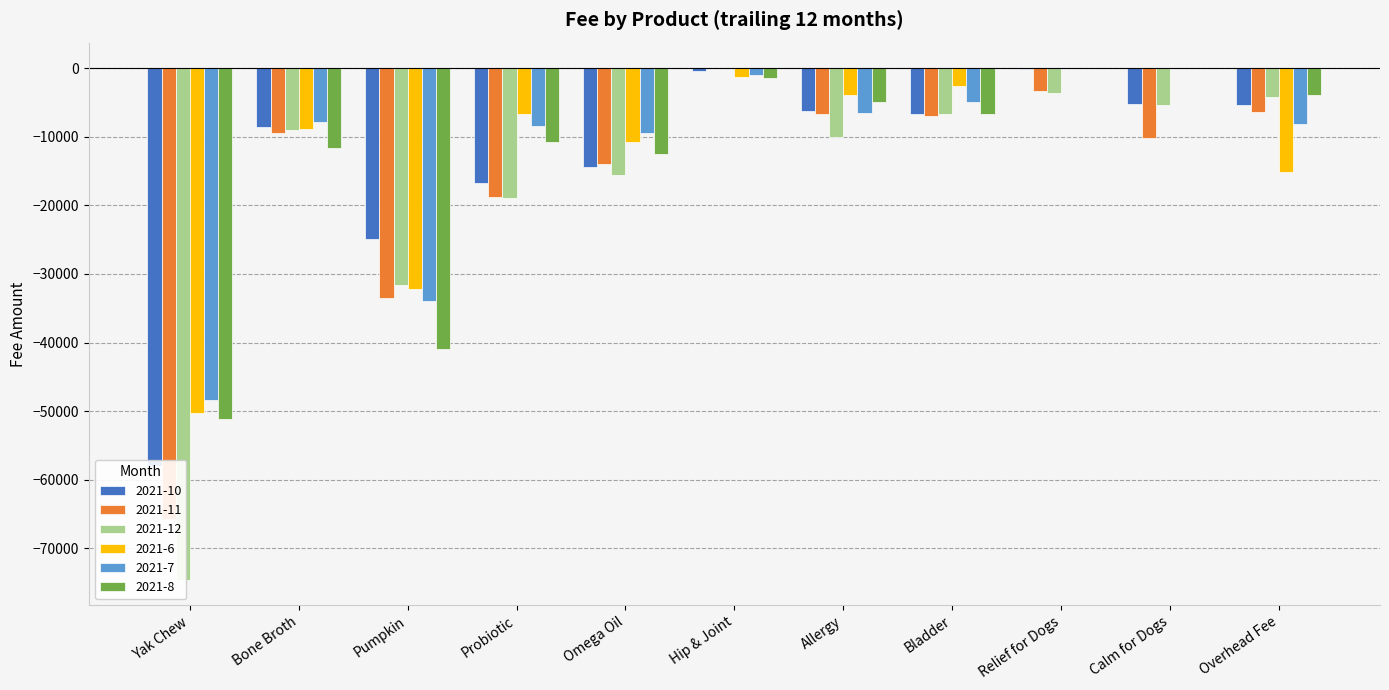

Is the value of 2021-12 at Omega Oil greater than the value of 2021-11 at Yak Chew?

Yes